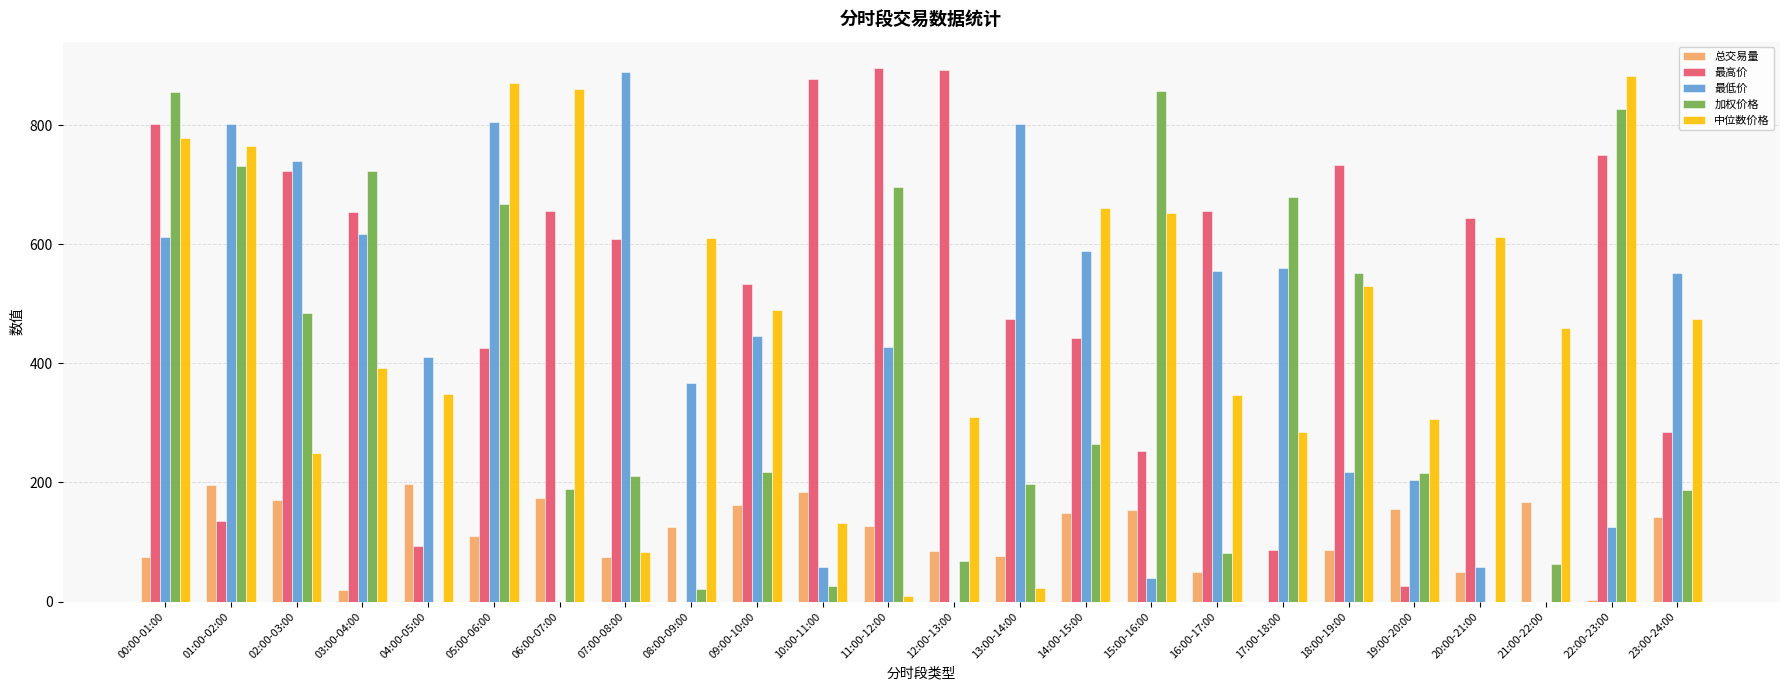

What is the total value across all series at 21:00-22:00?

689.1